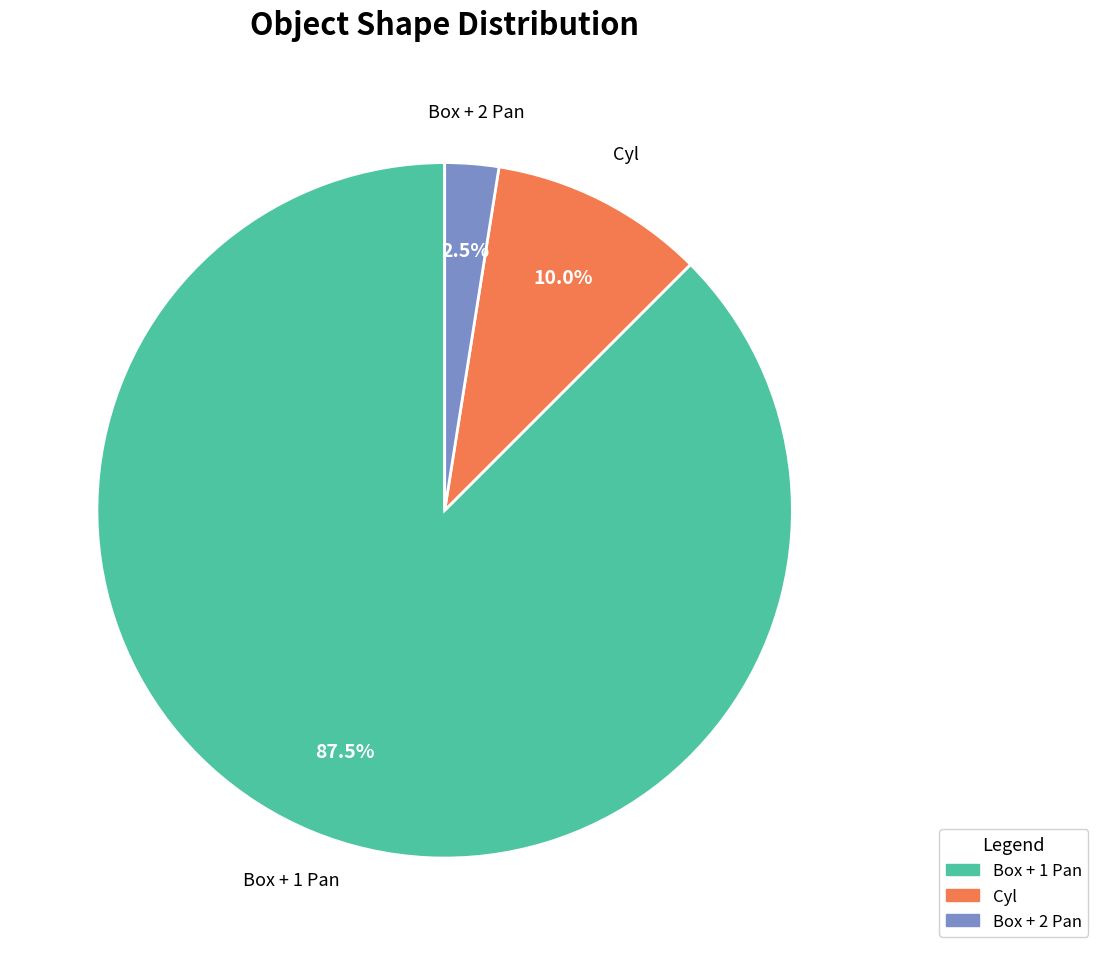

How many slices are in this pie chart?

3